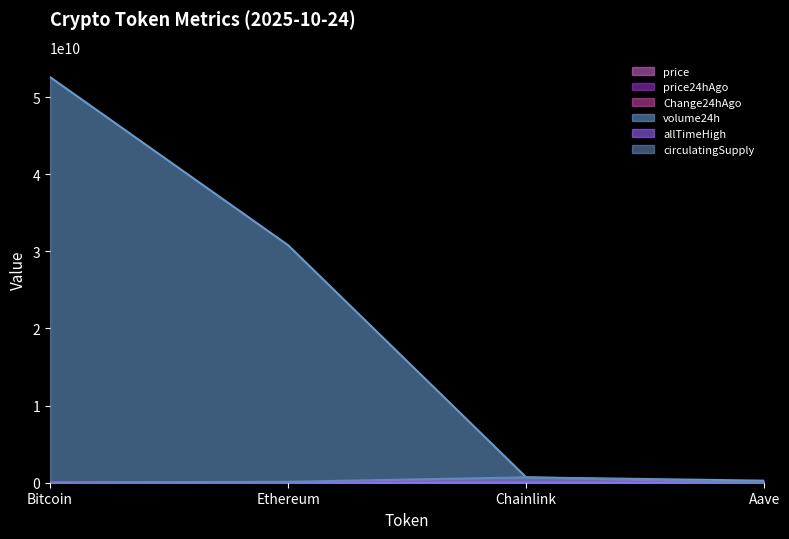

Reading right to left, transcribe all the data shown in this chart.

price: Aave=228.2	Chainlink=17.5	Ethereum=3910.9	Bitcoin=110990.0
price24hAgo: Aave=219.4	Chainlink=17.3	Ethereum=3832.1	Bitcoin=108583.0
Change24hAgo: Aave=8.7	Chainlink=0.2	Ethereum=78.8	Bitcoin=2407.0
volume24h: Aave=265553767.0	Chainlink=696737231.0	Ethereum=30800245303.0	Bitcoin=52603836823.0
allTimeHigh: Aave=661.7	Chainlink=52.7	Ethereum=4946.1	Bitcoin=126080.0
circulatingSupply: Aave=15257904.1	Chainlink=696849970.5	Ethereum=120698299.9	Bitcoin=19939000.0